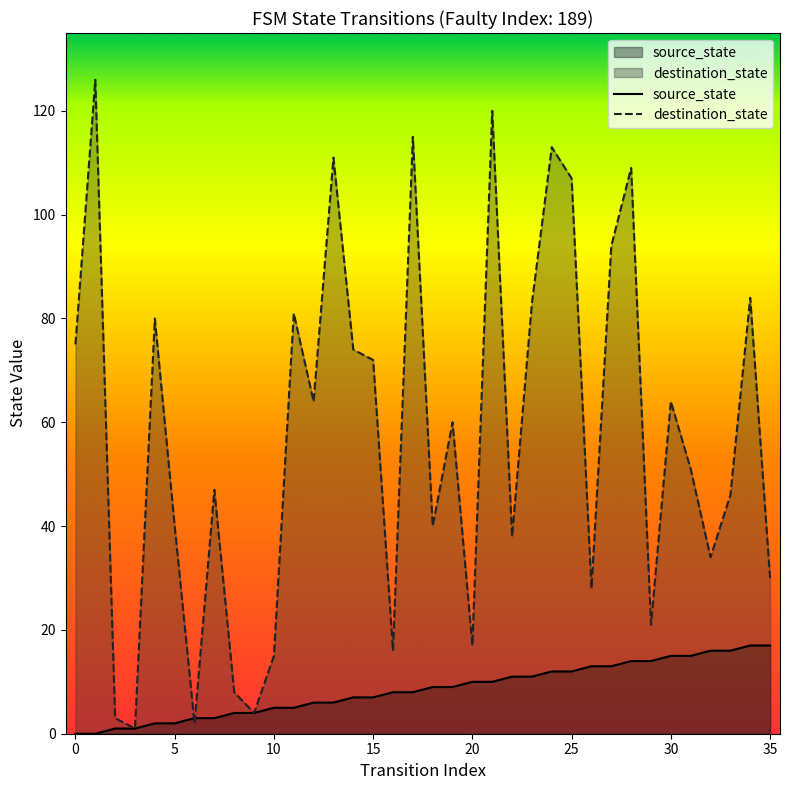

Is the value of source_state at 28 greater than the value of destination_state at 19?

No